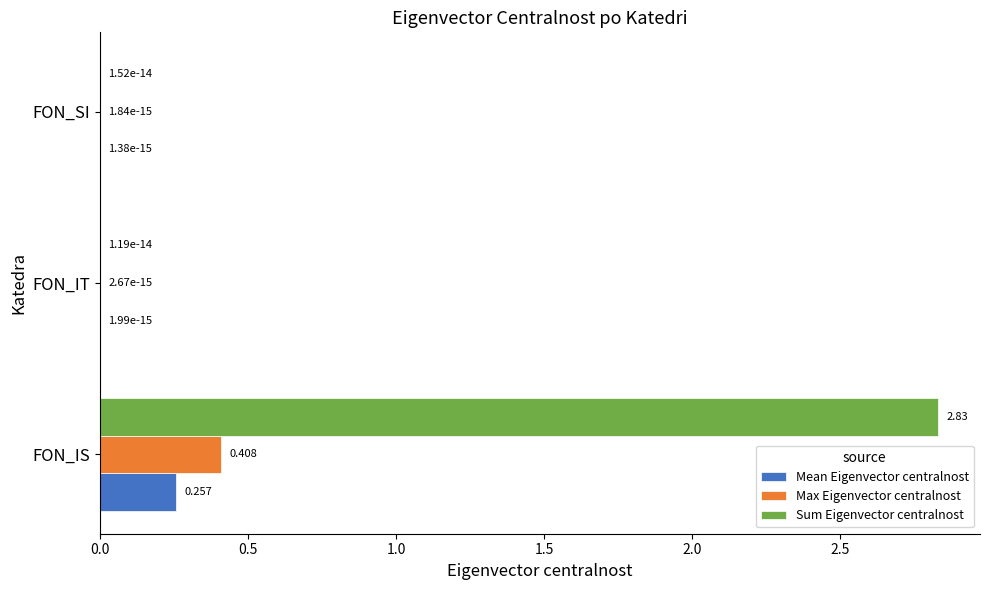

Which category has the highest value across all series?

FON_IS